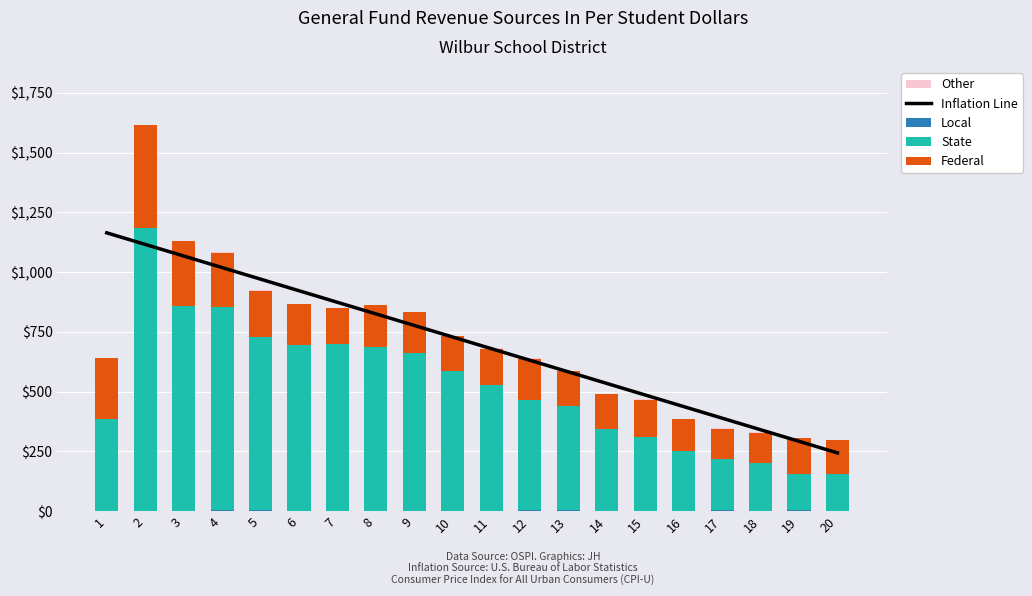

At 17, list the series in order from smallest to largest.

Local, Other, Federal, State, Inflation Line